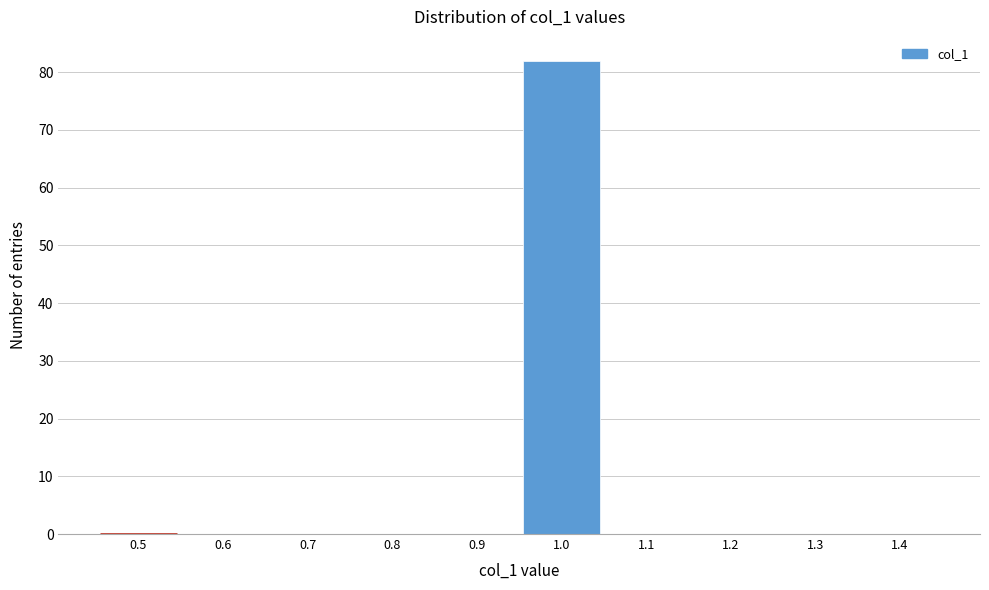

Reading left to right, list all the values displayed in this chart.

0.5=0	0.6=0	0.7=0	0.8=0	0.9=0	1.0=82	1.1=0	1.2=0	1.3=0	1.4=0